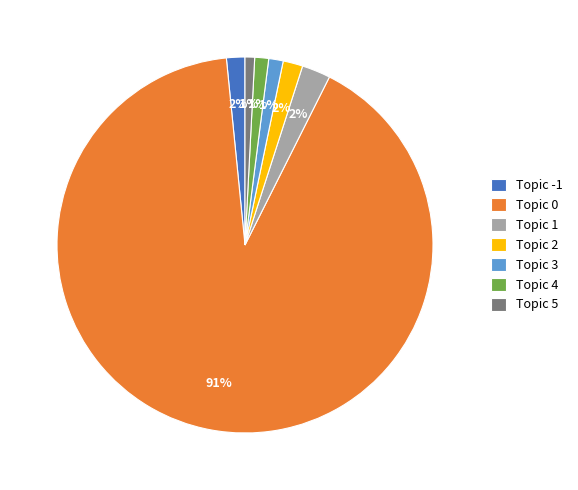

How many segments does this pie chart have?

7